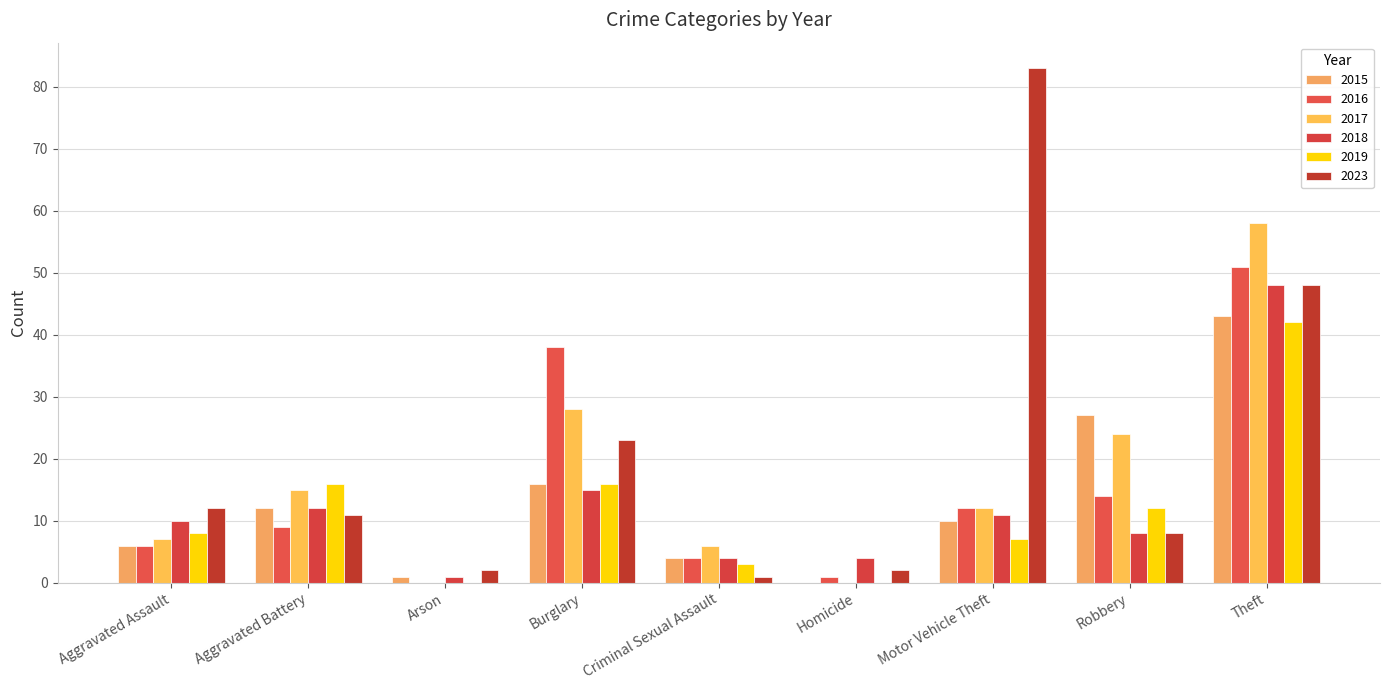

List the series in order of their peak value, lowest first.

2019, 2015, 2018, 2016, 2017, 2023